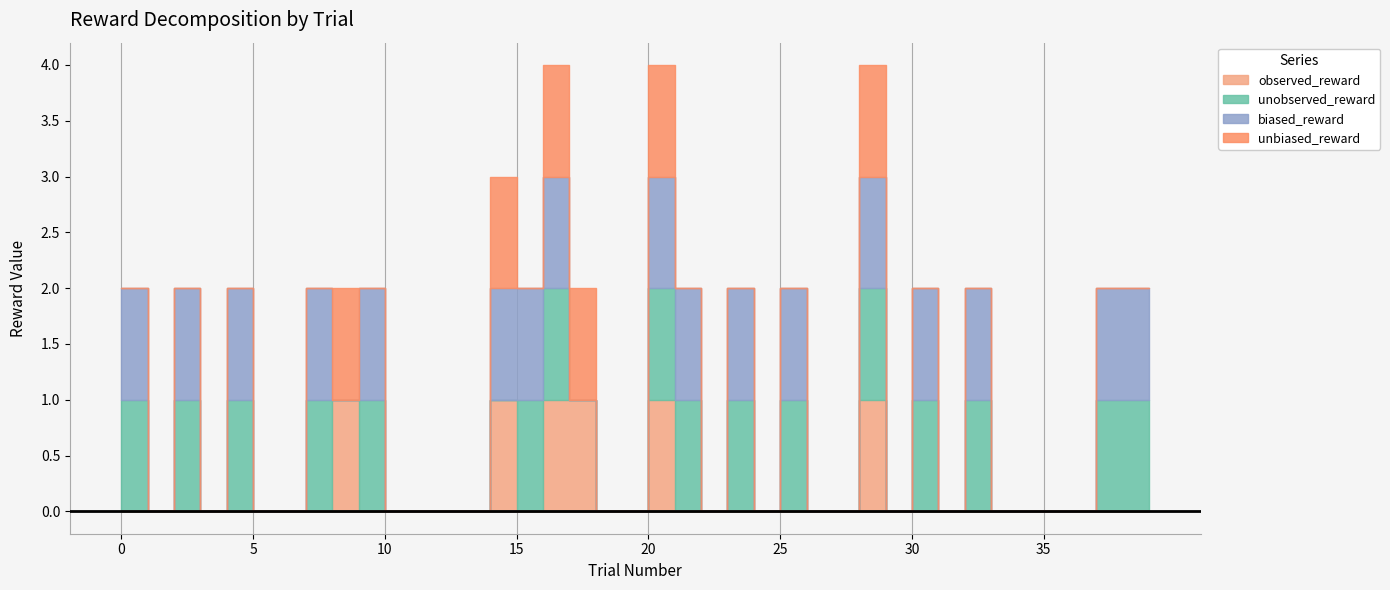

Count the observed_reward values in the range 0 to 1.

40